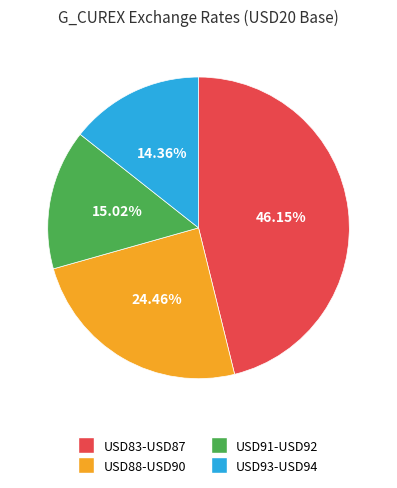

Is the sum of USD93-USD94 and USD83-USD87 greater than half?

Yes